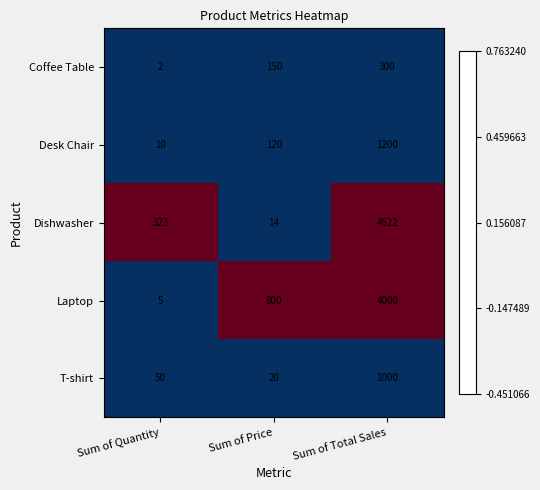

Reading left to right, extract all data points from this chart.

Coffee Table: Sum of Quantity=2	Sum of Price=150	Sum of Total Sales=300
Desk Chair: Sum of Quantity=10	Sum of Price=120	Sum of Total Sales=1200
Dishwasher: Sum of Quantity=323	Sum of Price=14	Sum of Total Sales=4522
Laptop: Sum of Quantity=5	Sum of Price=800	Sum of Total Sales=4000
T-shirt: Sum of Quantity=50	Sum of Price=20	Sum of Total Sales=1000